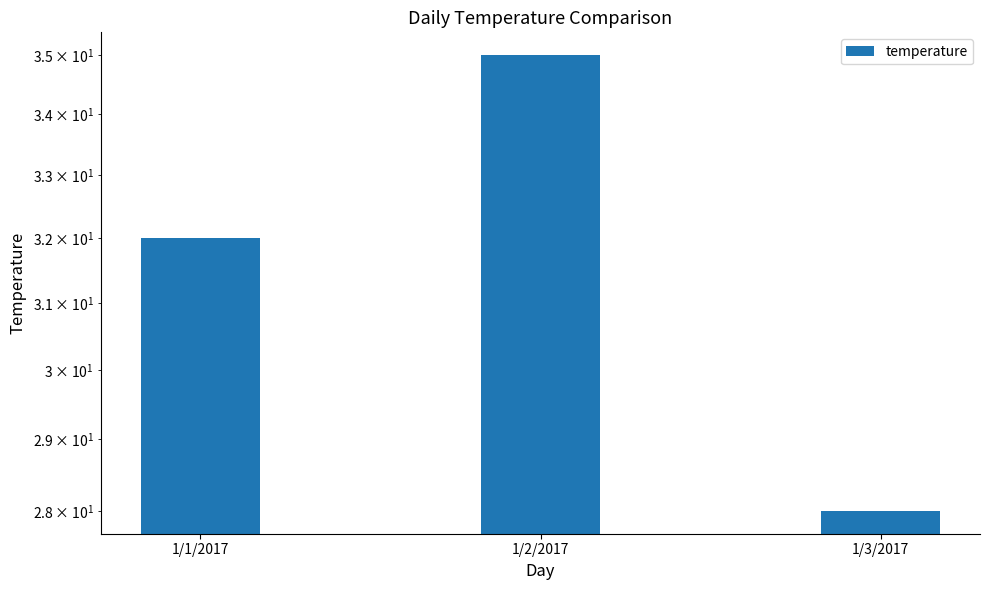

What is the label of the 2nd bar from the left?

1/2/2017